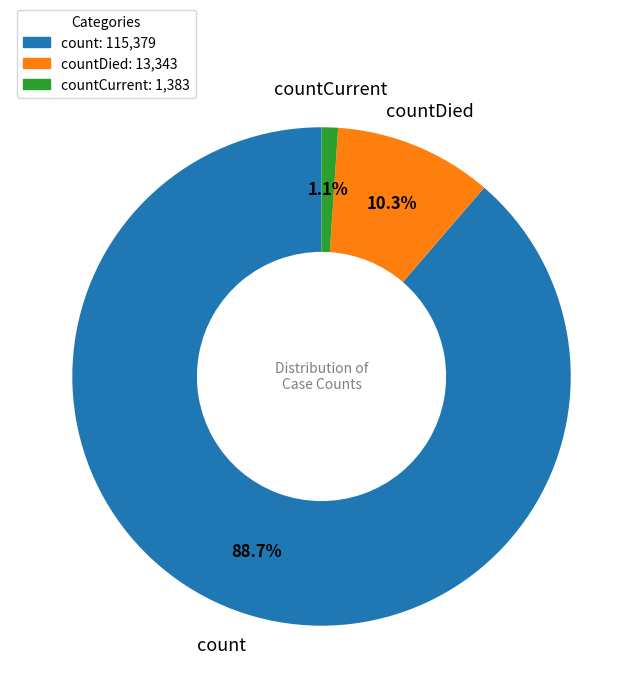

Which has a higher value, count or countCurrent?

count